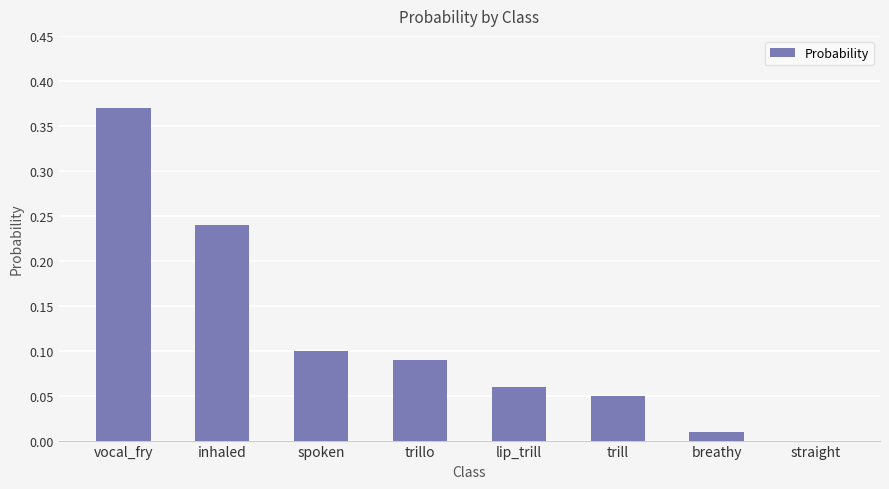

How many values are above zero?

7